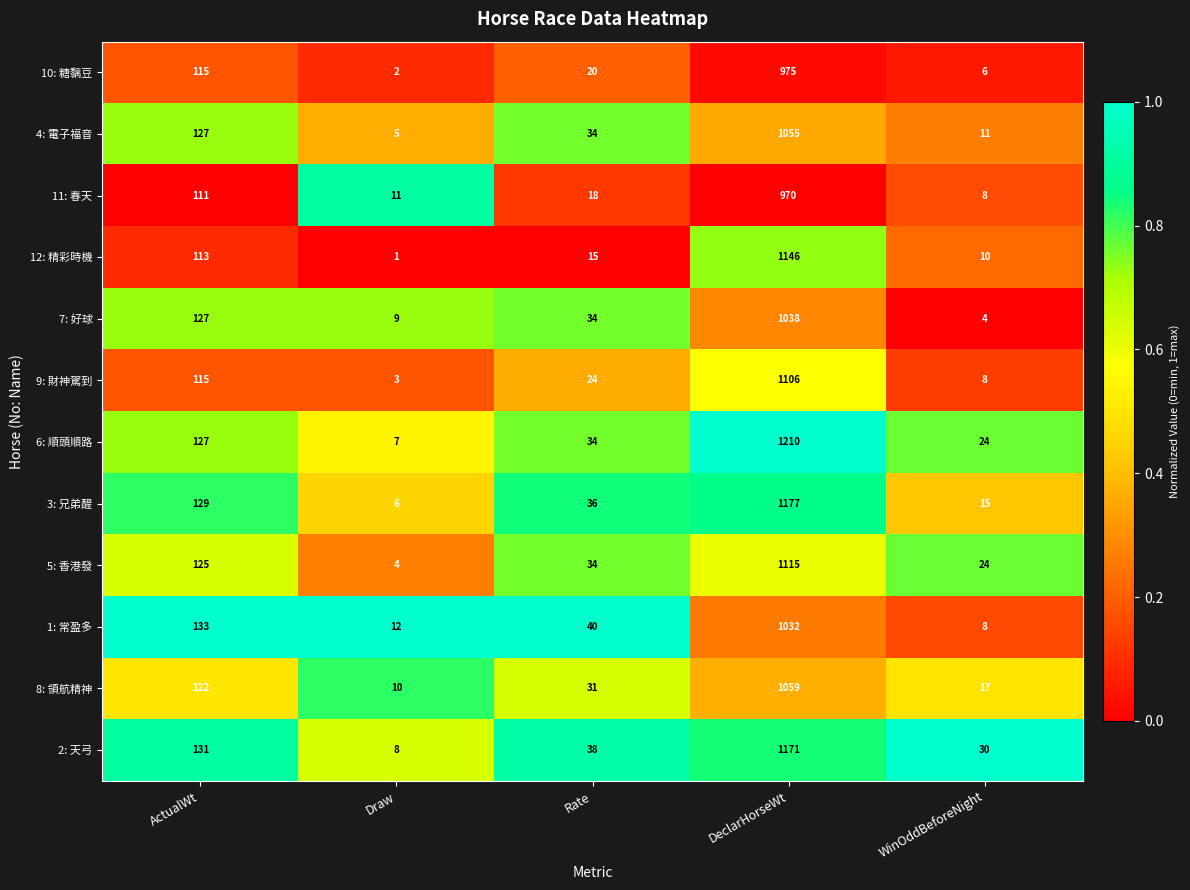

What is the difference between the maximum and minimum values in the 5: 香港發 series?

1111